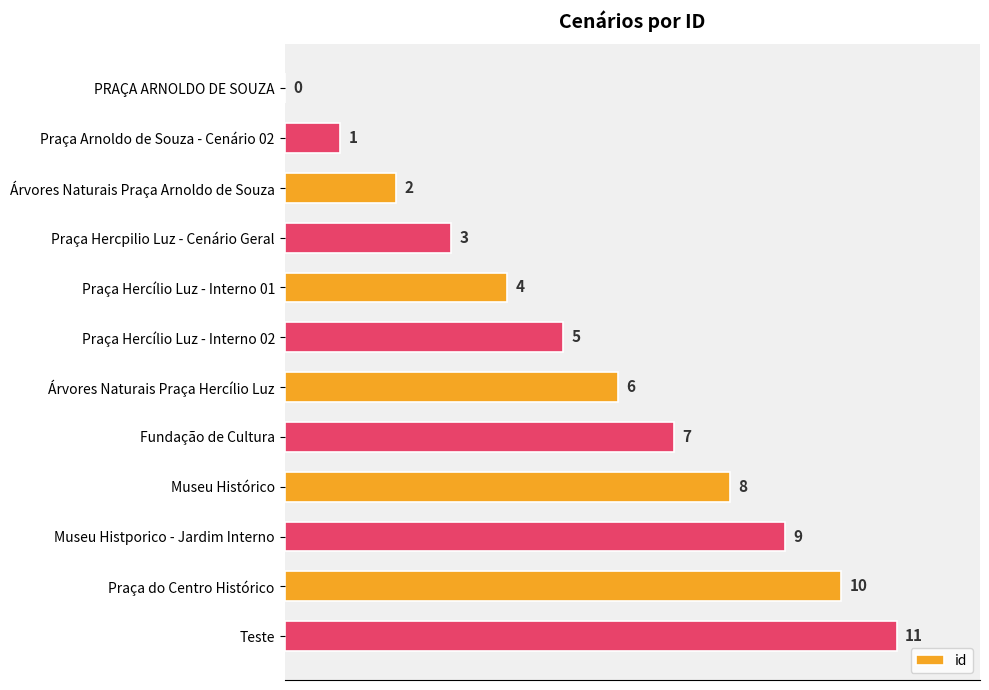

What is the sum of all values?

66